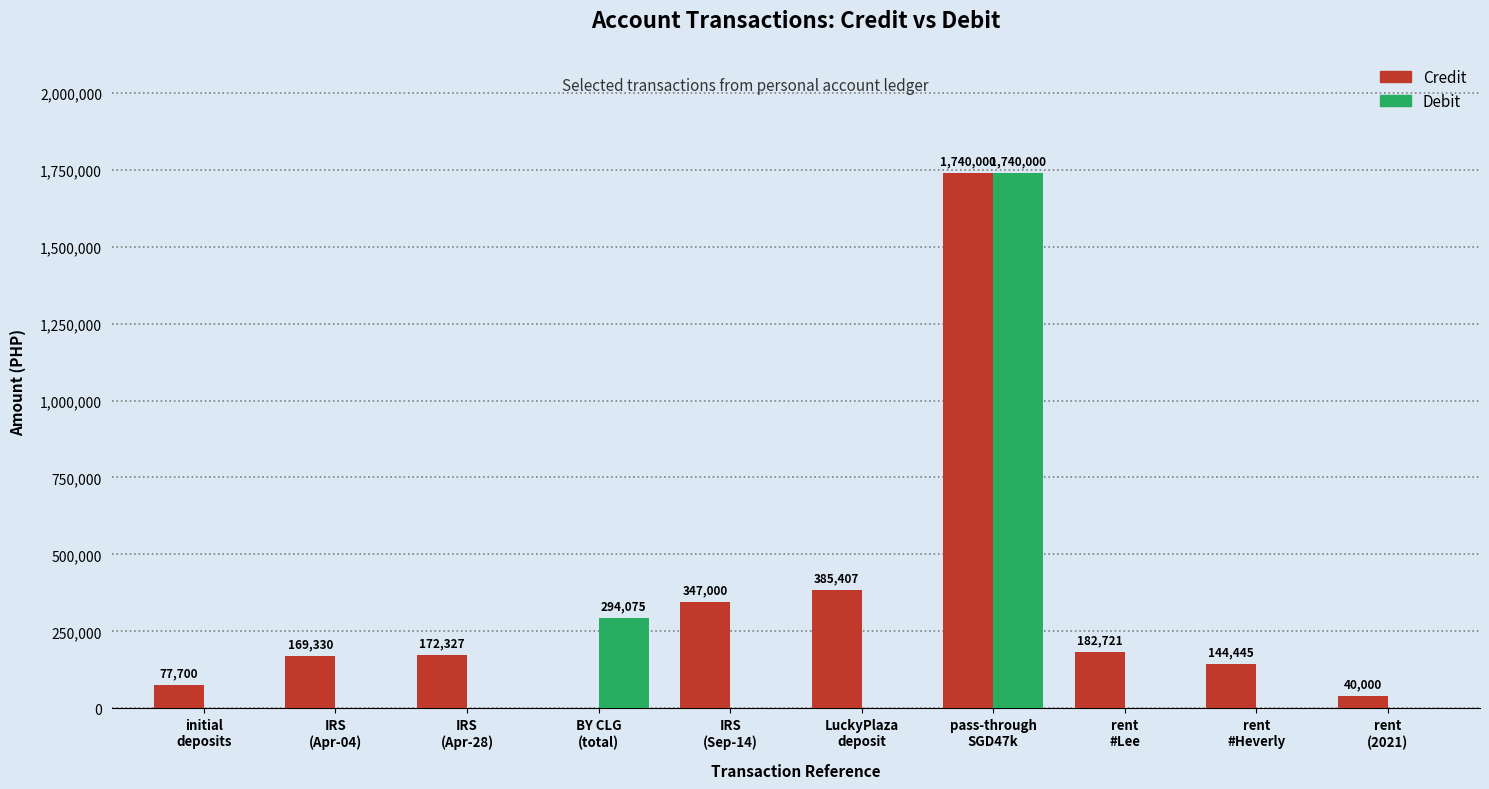

What is the sum of all Debit values?

2034075.0